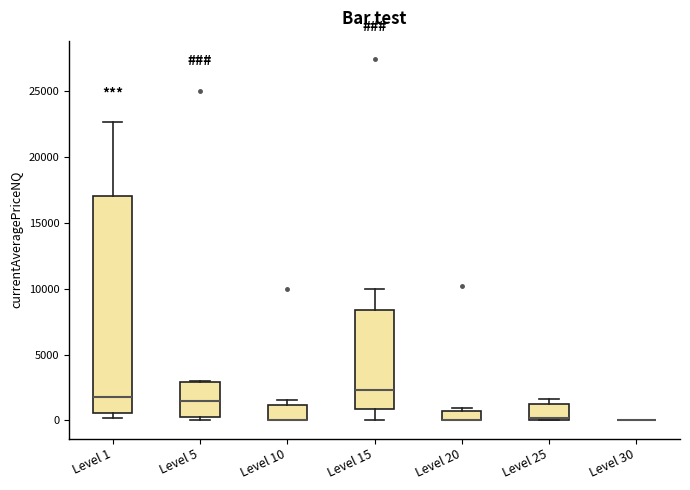

Where does the median line of the box for Level 15 sit on the y-axis? The values are not printed on the chart, so give them approximately, as read against the axis.

2500